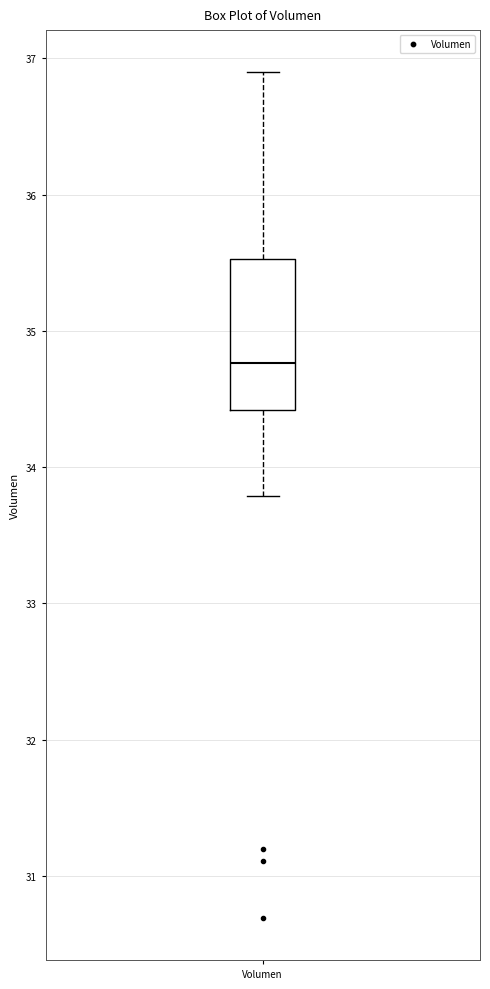

Where is the lower edge of the box for Volumen on the y-axis? The values are not printed on the chart, so give them approximately, as read against the axis.

34.4